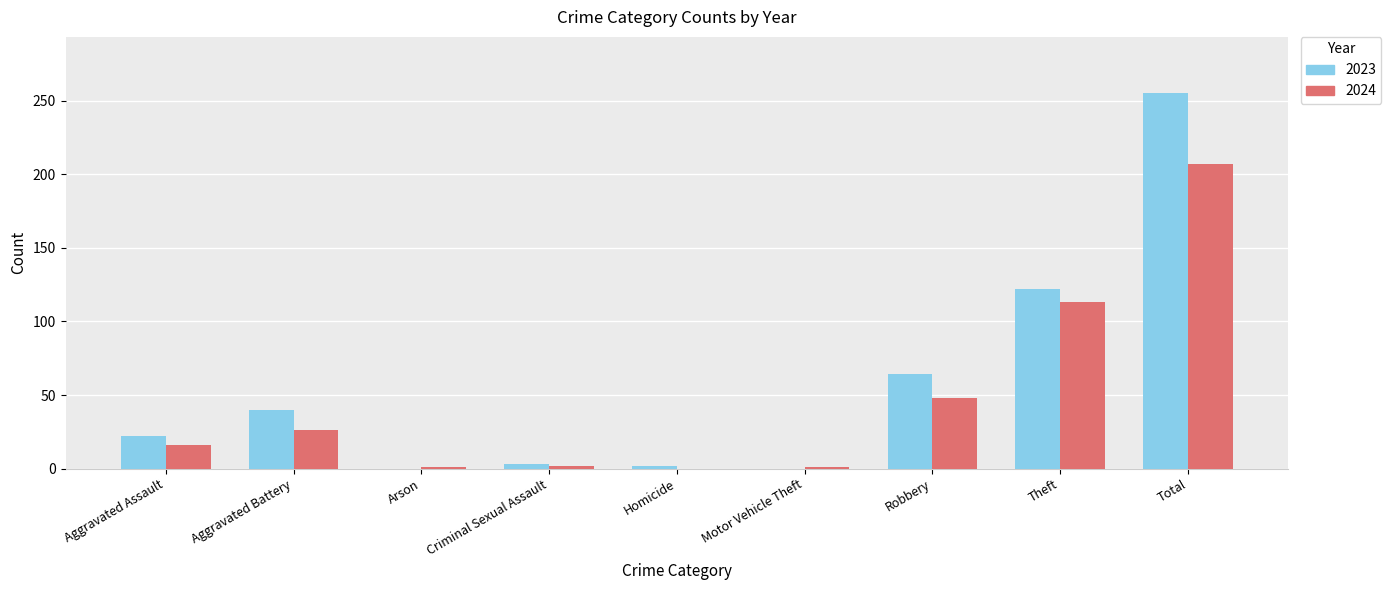

At which label is 2023 closest to 127?

Theft